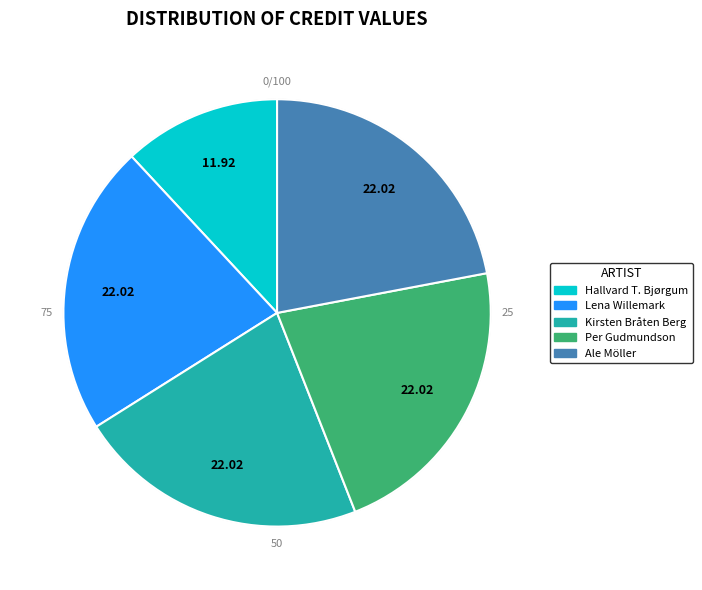

Is there any slice that represents more than half of the pie?

No